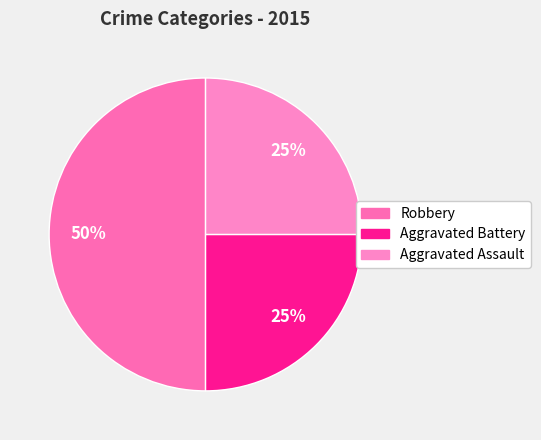

Which category has the smallest portion of the pie?

Aggravated Battery